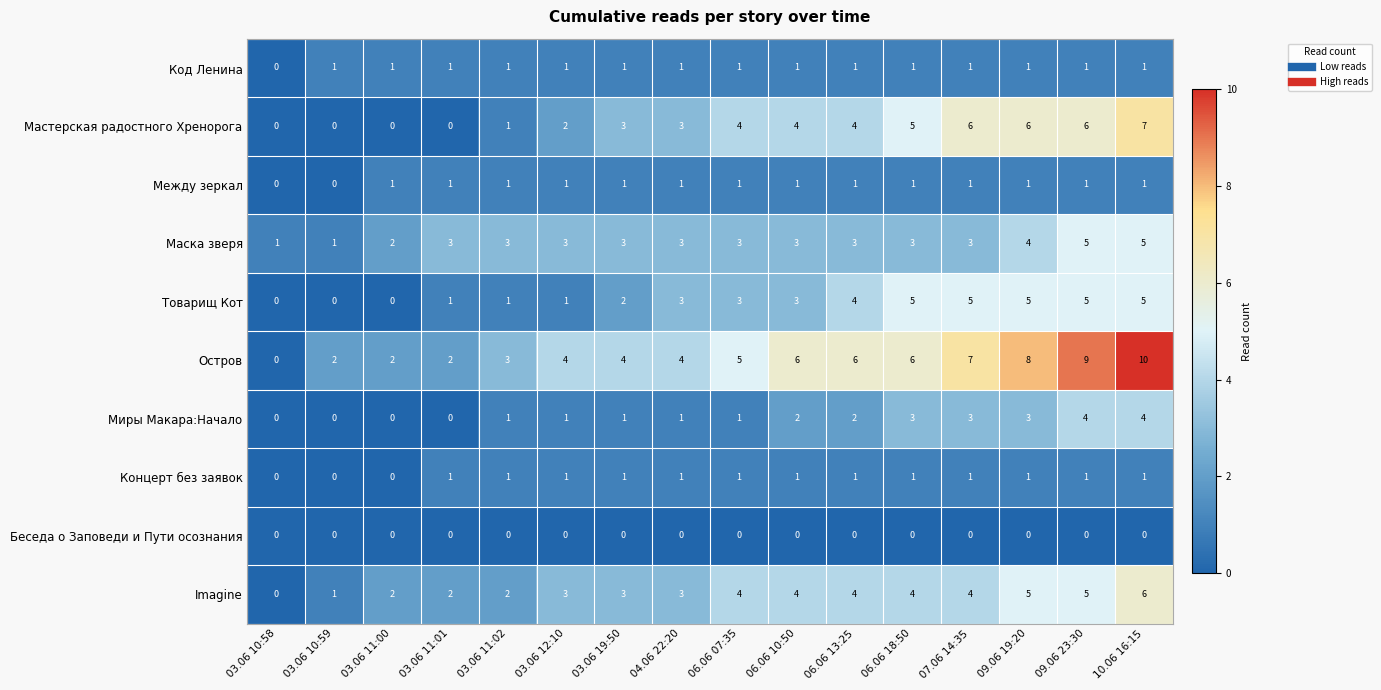

Which label corresponds to the largest value in the chart?

10.06 16:15